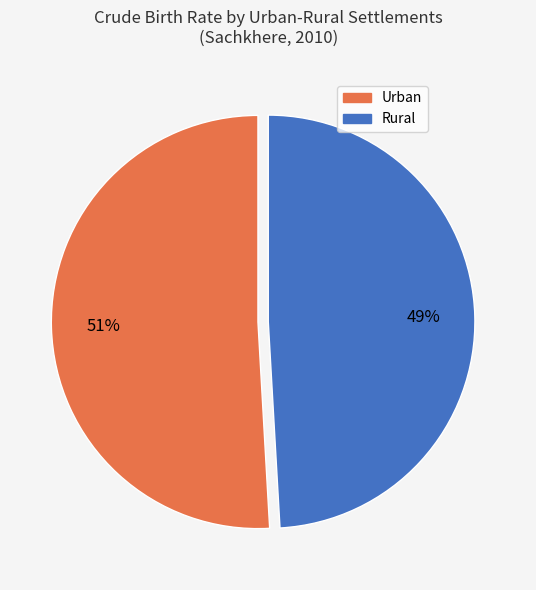

Which slice represents more than half of the pie?

Urban